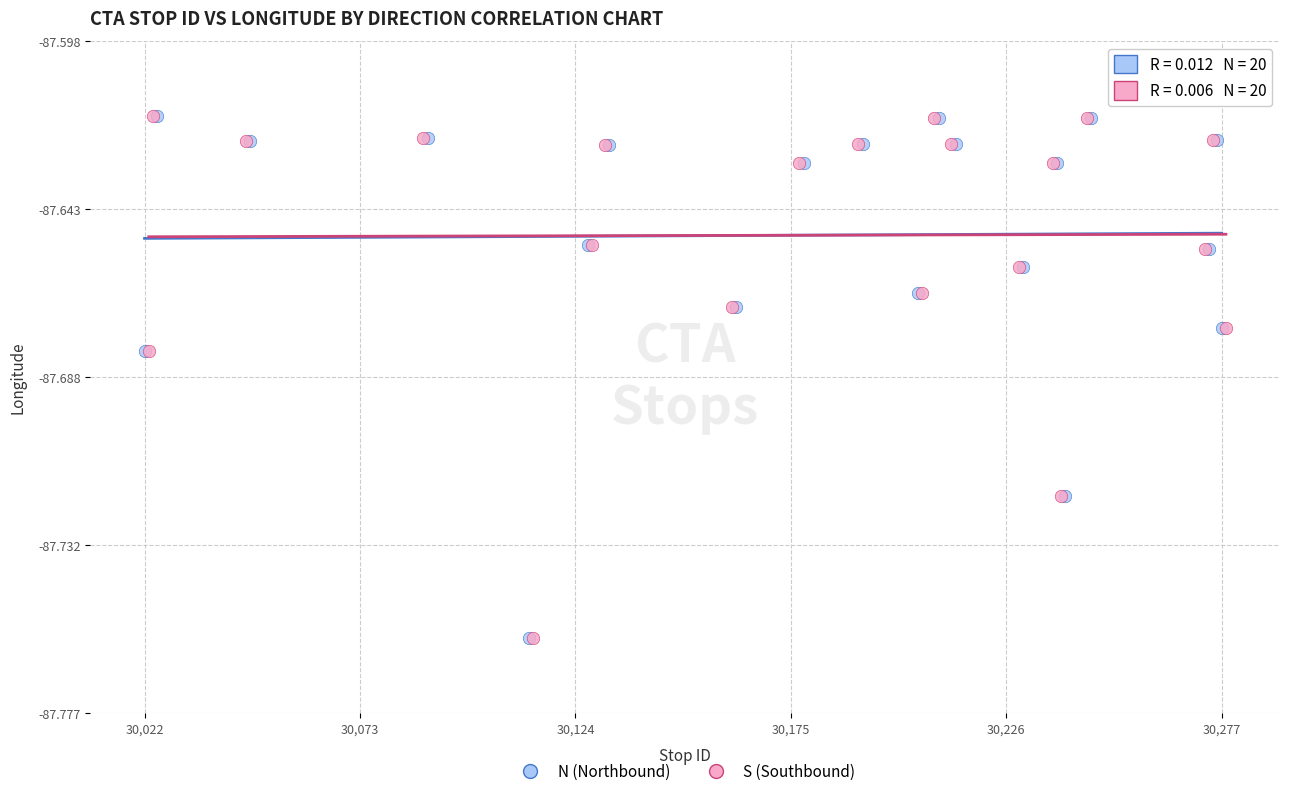

What are all the series names shown in the legend?

N (Northbound), S (Southbound)